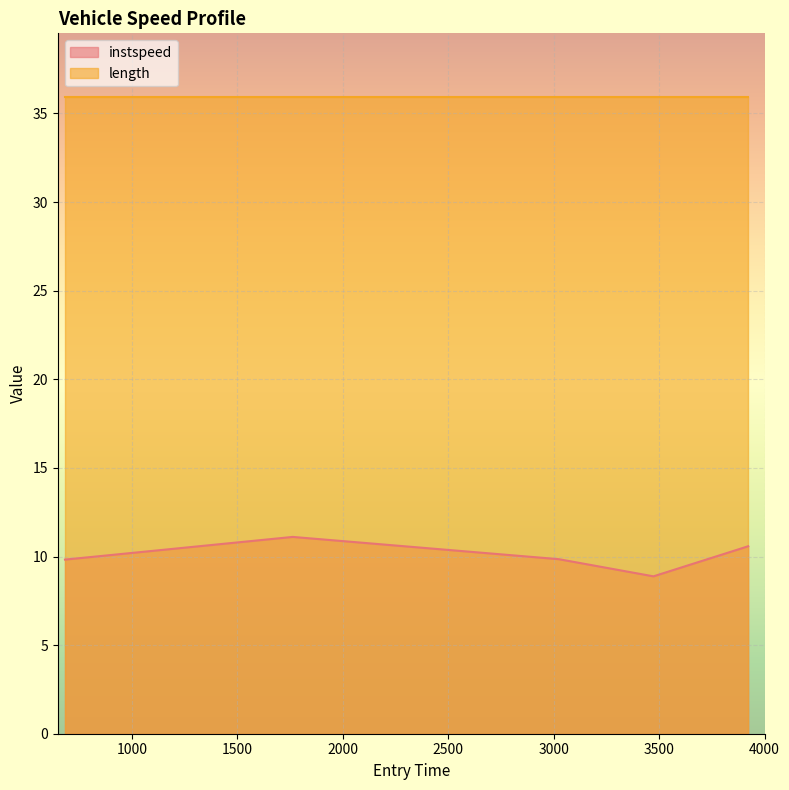

Which category has the lowest value across all series?

3473.240019640607